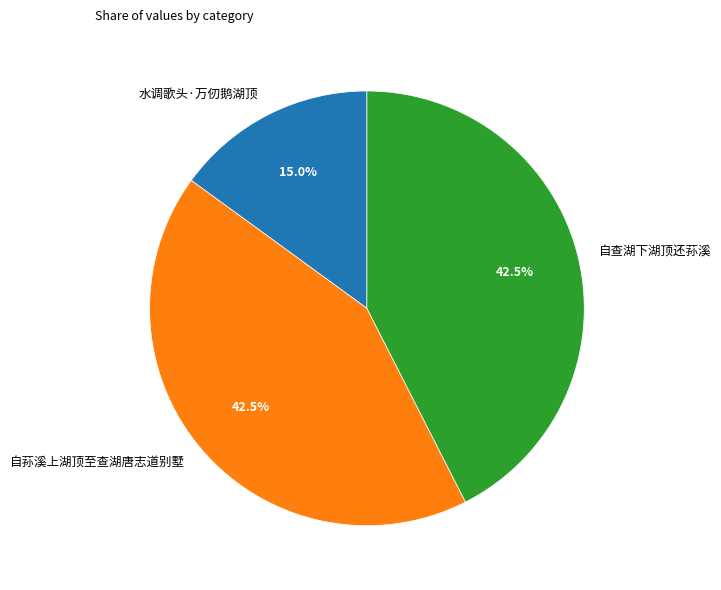

Does any single category account for the majority?

No